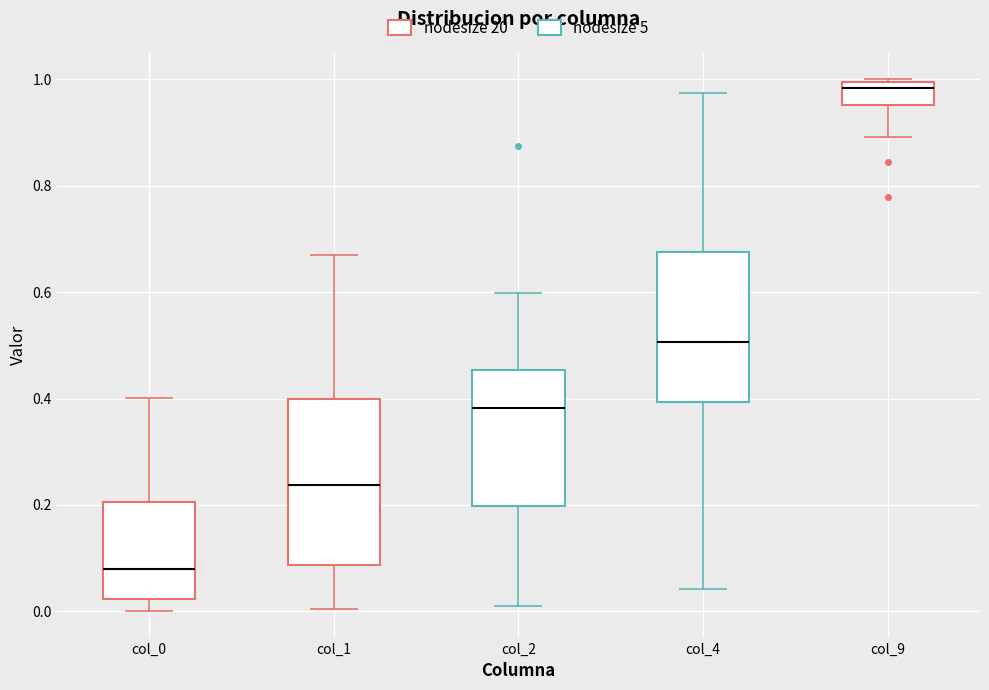

Which box is the tallest, from its lower edge to its upper edge?

col_1